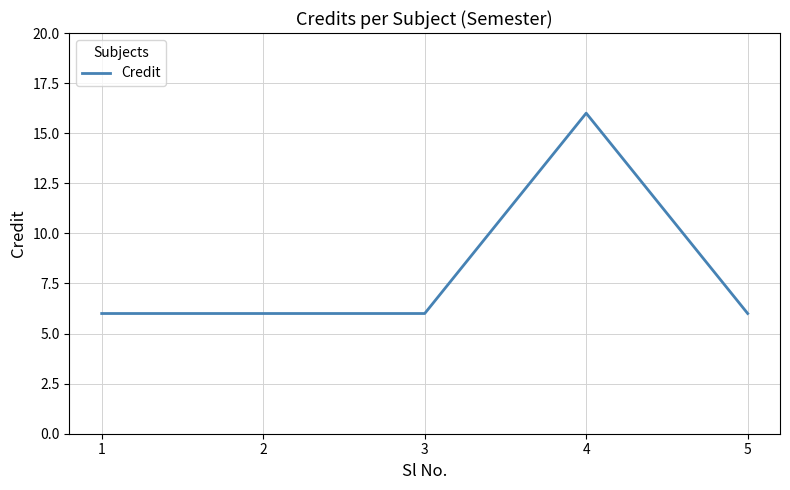

What is the minimum value shown in the chart?

6